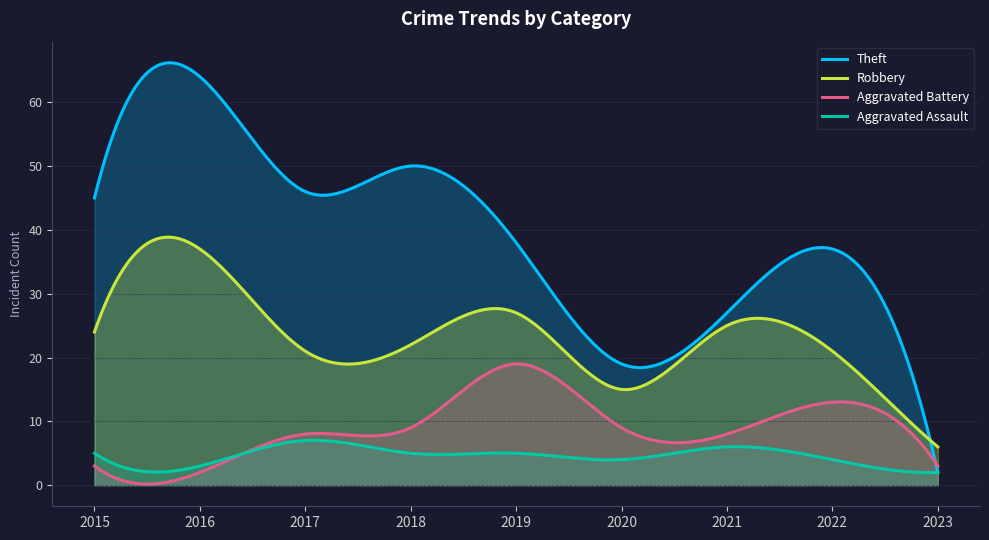

How many categories are shown in the chart?

300